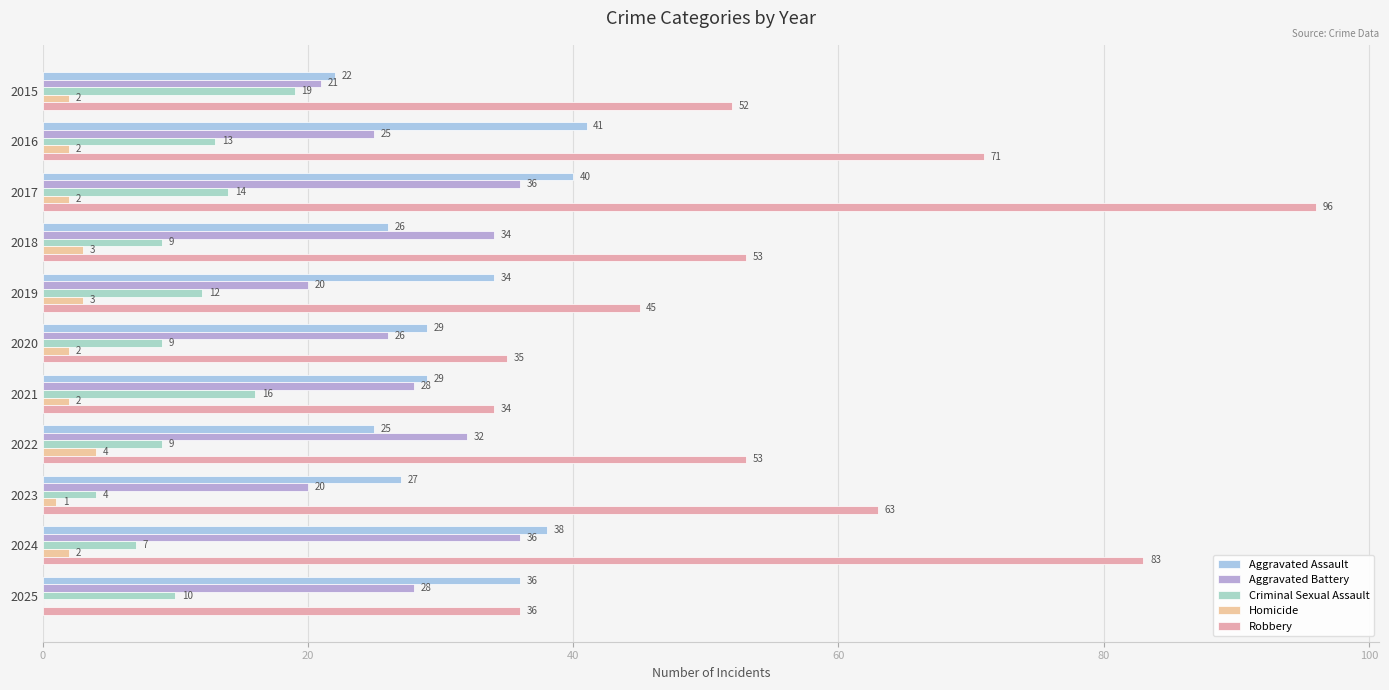

How many positive values does the Homicide series have?

10